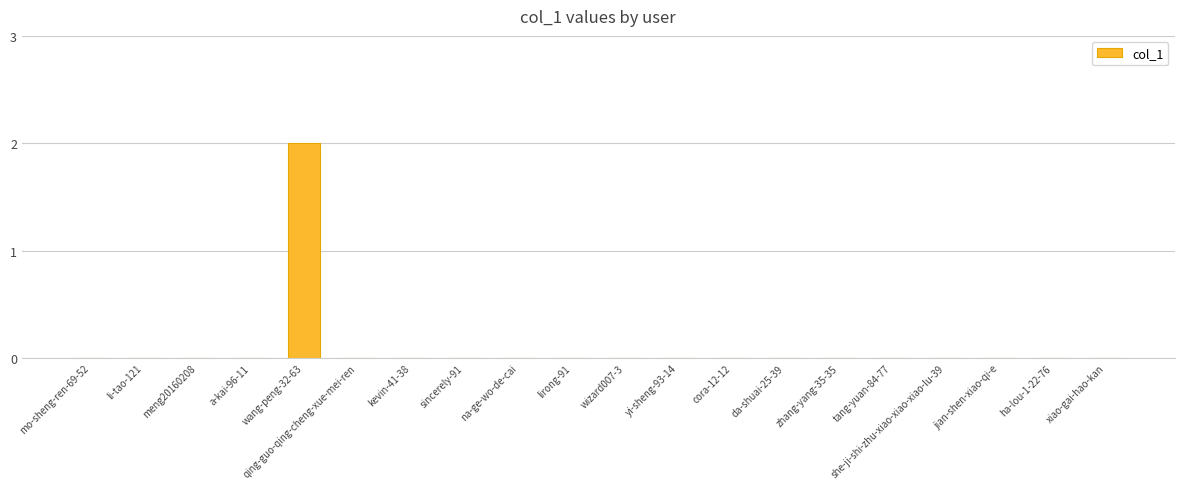

Reading left to right, list all the values displayed in this chart.

mo-sheng-ren-69-52=0	li-tao-121=0	meng20160208=0	a-kai-96-11=0	wang-peng-32-63=2	qing-guo-qing-cheng-xue-mei-ren=0	kevin-41-38=0	sincerely-91=0	na-ge-wo-de-cai=0	lirong-91=0	wizard007-3=0	yi-sheng-93-14=0	cora-12-12=0	da-shuai-25-39=0	zhang-yang-35-35=0	tang-yuan-84-77=0	she-ji-shi-zhu-xiao-xiao-xiao-lu-39=0	jian-shen-xiao-qi-e=0	ha-lou-1-22-76=0	xiao-gai-hao-kan=0